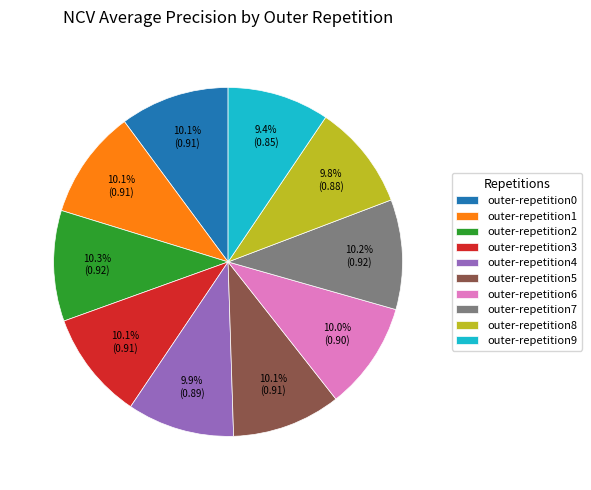

Do outer-repetition9 and outer-repetition1 together represent more than half of the pie?

No